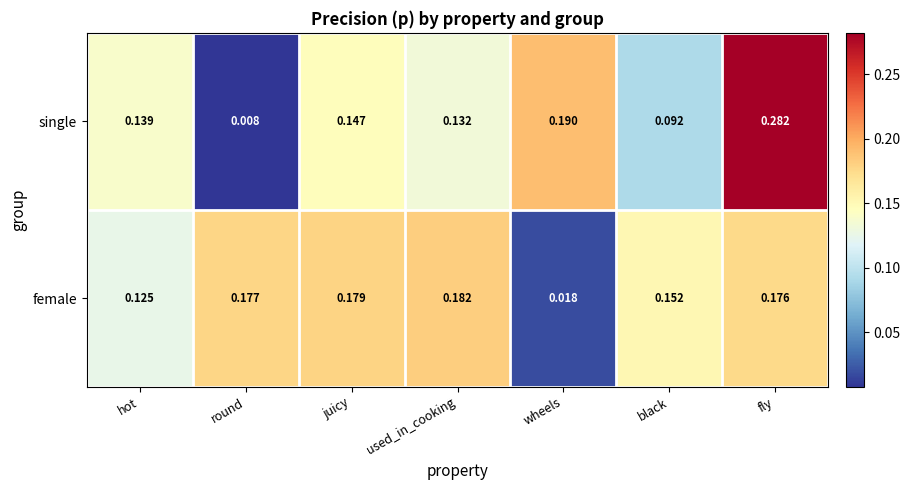

Which series has the largest total across all categories?

female